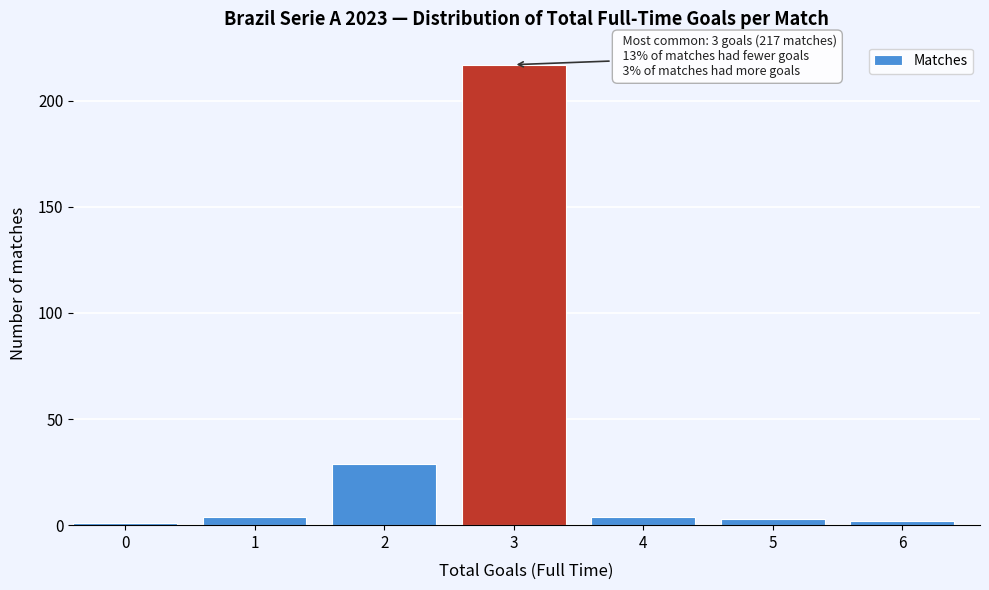

Reading left to right, transcribe all the data shown in this chart.

1	4	29	217	4	3	2